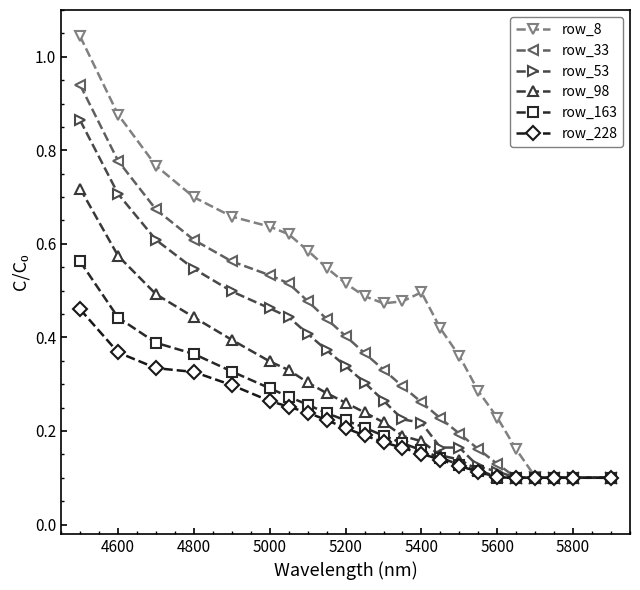

Which series has the widest spread of values?

row_8